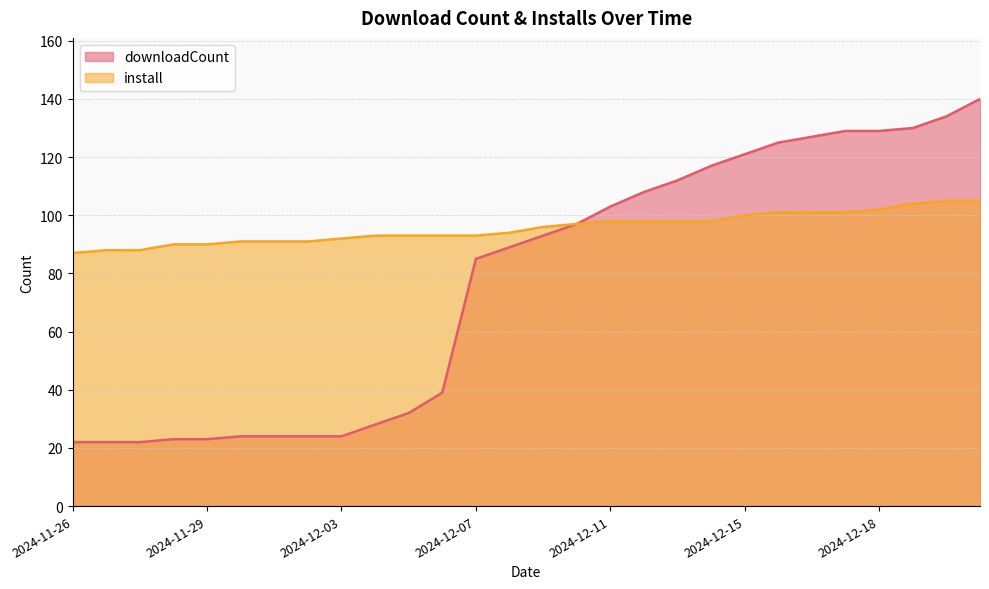

Is the value of downloadCount at 2024-12-07 greater than the value of install at 2024-12-16?

No